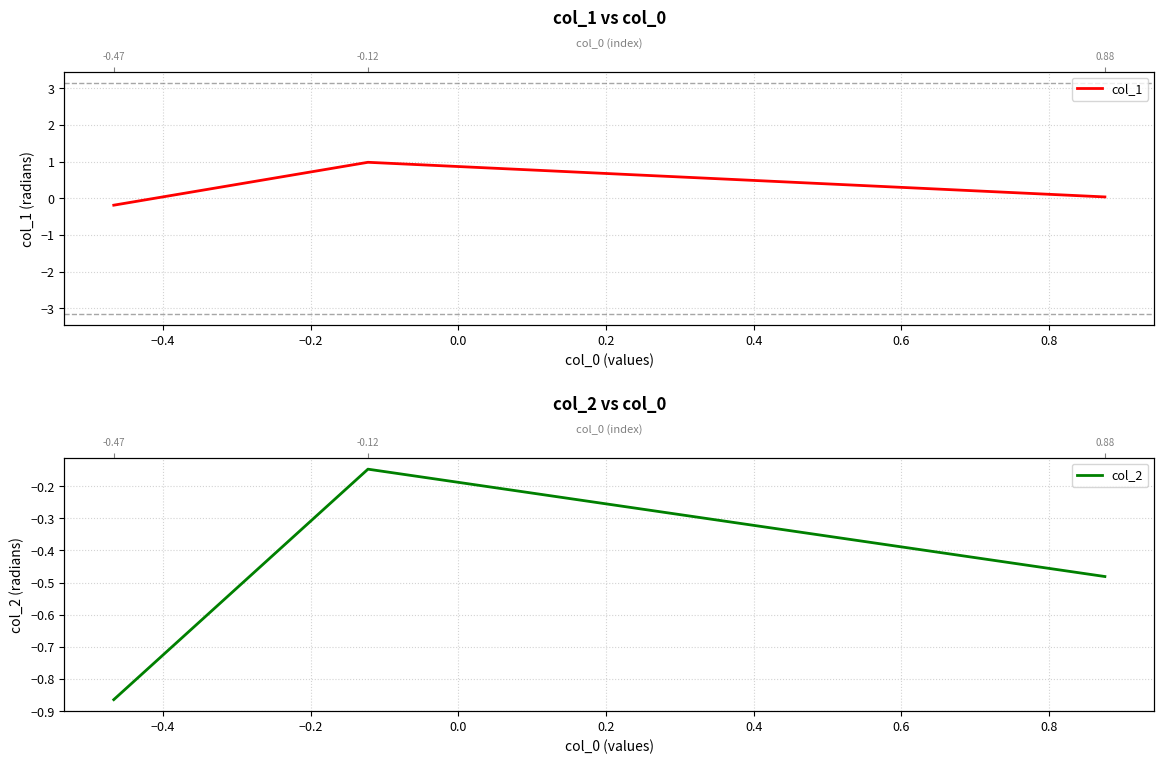

Between −0.4 and −0.2, which series saw the biggest shift?

col_1